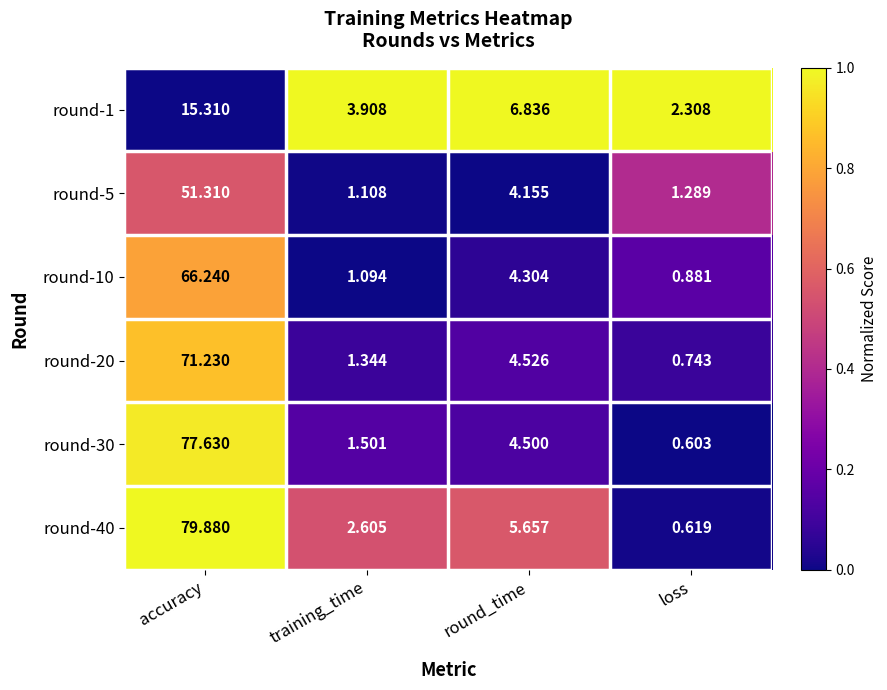

At how many categories does at least one series exceed 0?

4